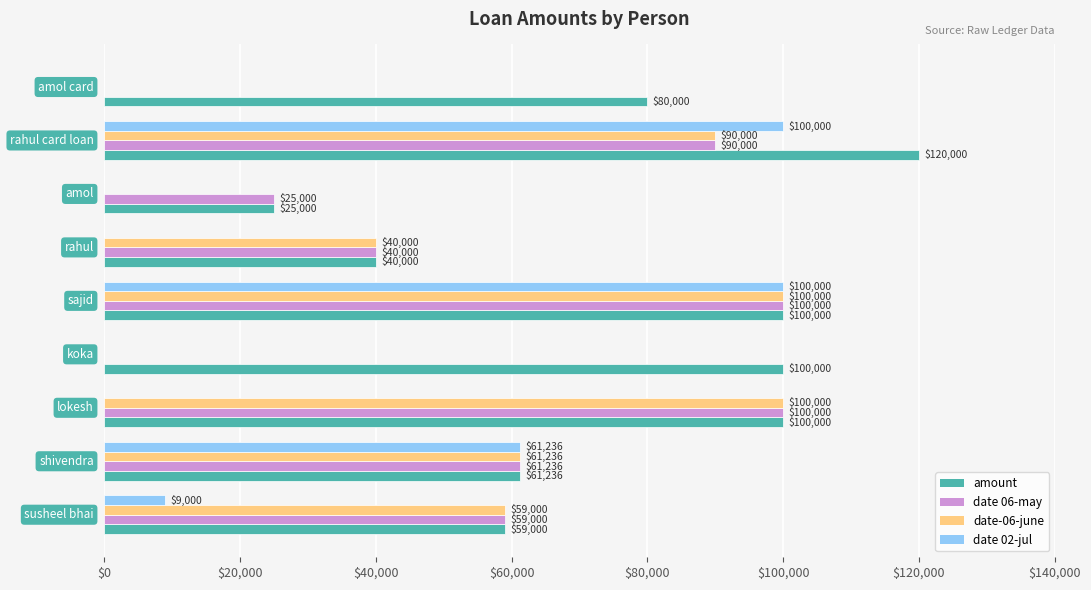

What is the highest value of the date-06-june series?

100000